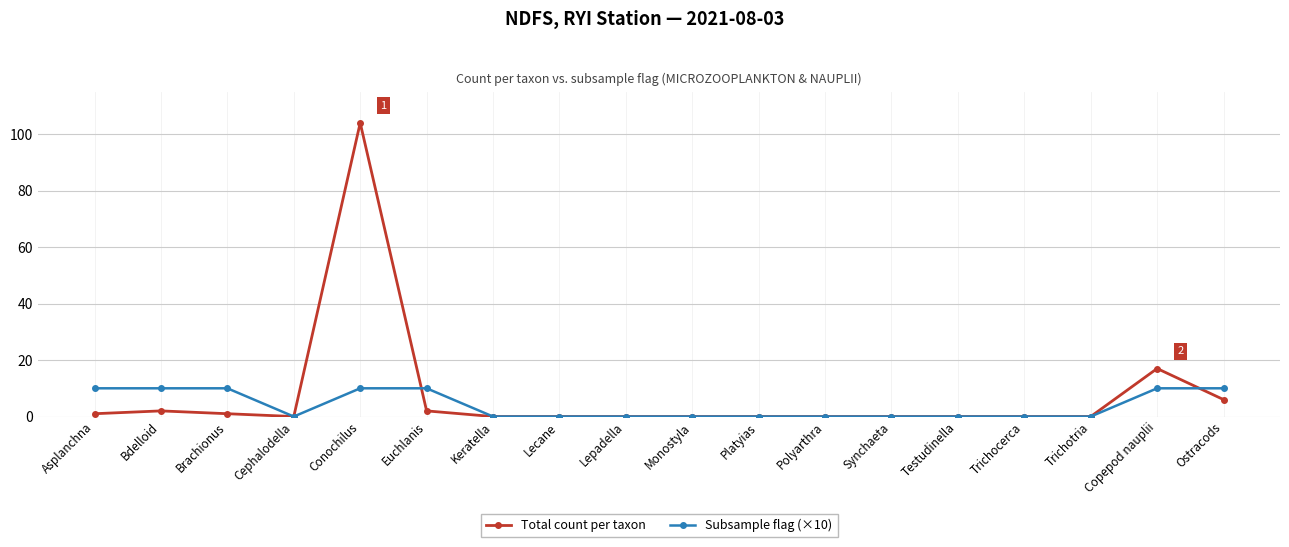

Rank the series by their average value, from highest to lowest.

Total count per taxon, Subsample flag (×10)